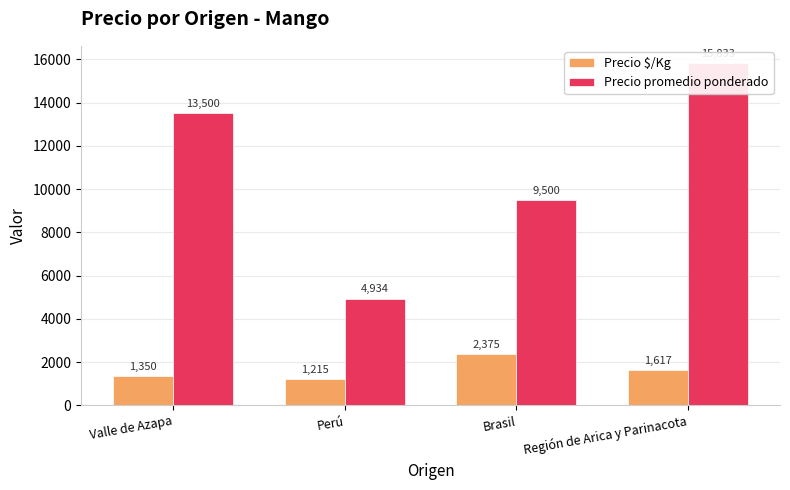

At which category does the chart reach its peak across all series?

Región de Arica y Parinacota